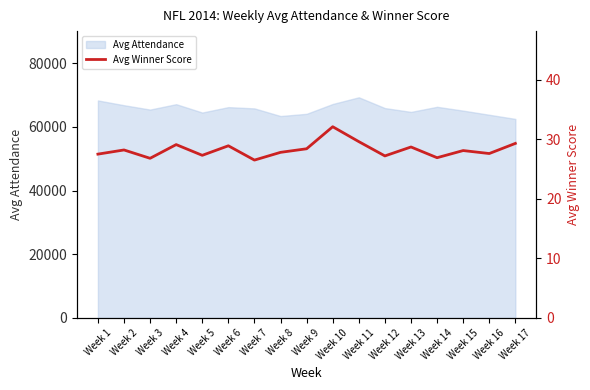

What is the highest value of the Avg Attendance series?

69284